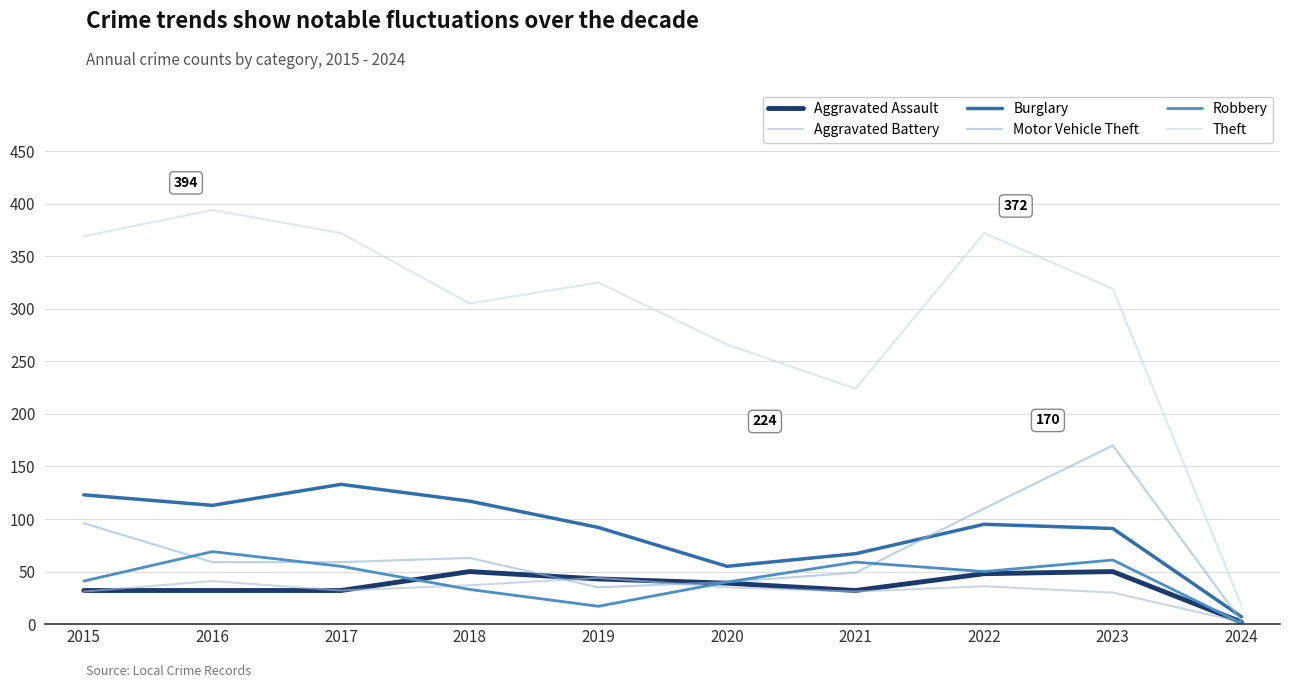

What is the greatest value displayed?

394